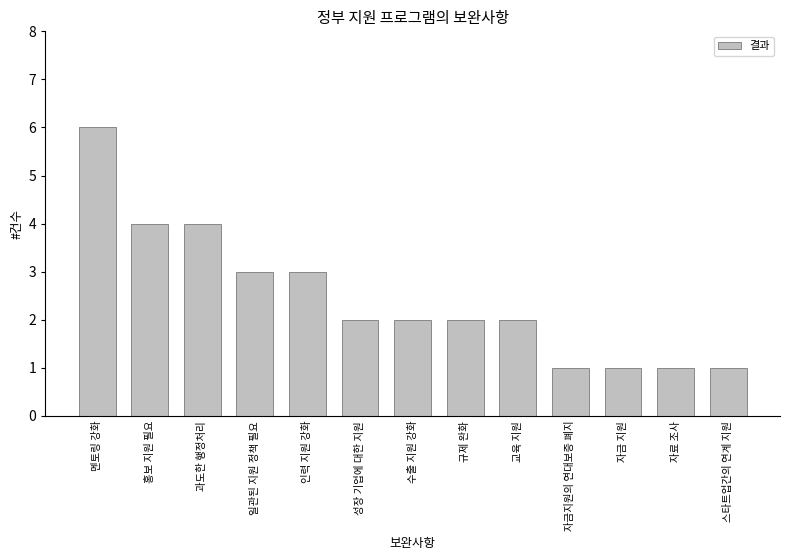

At which category does the chart reach its peak across all series?

멘토링 강화